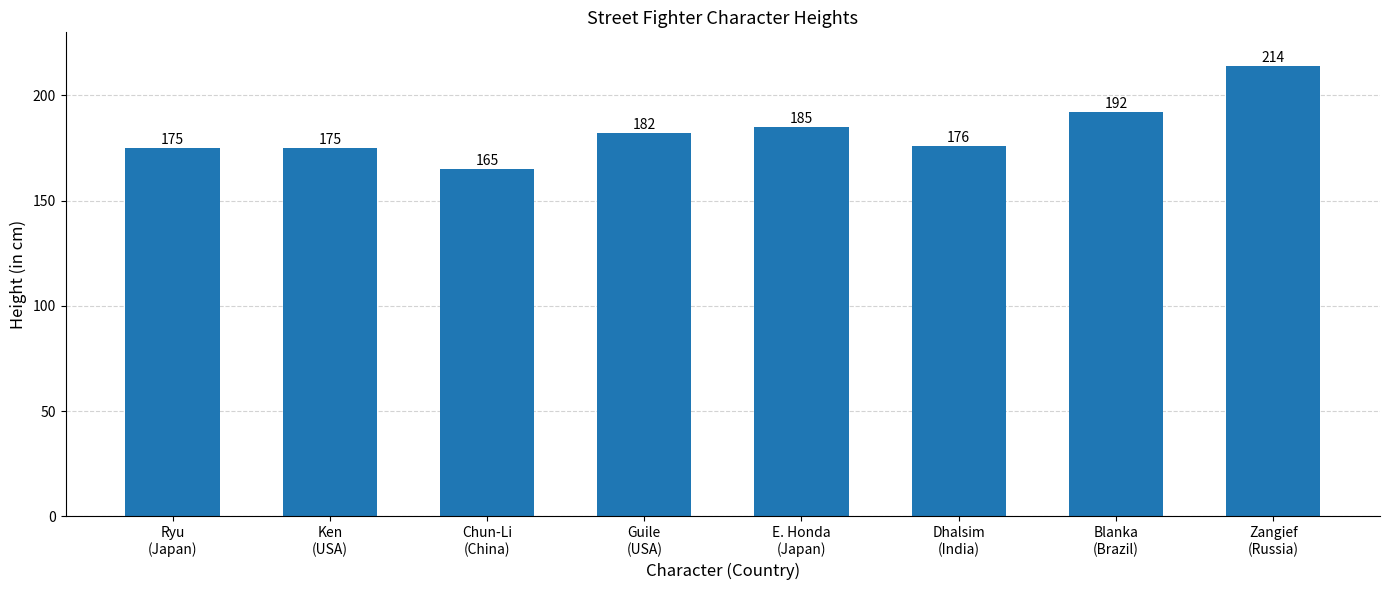

What is the difference between the second highest and second lowest values?

17